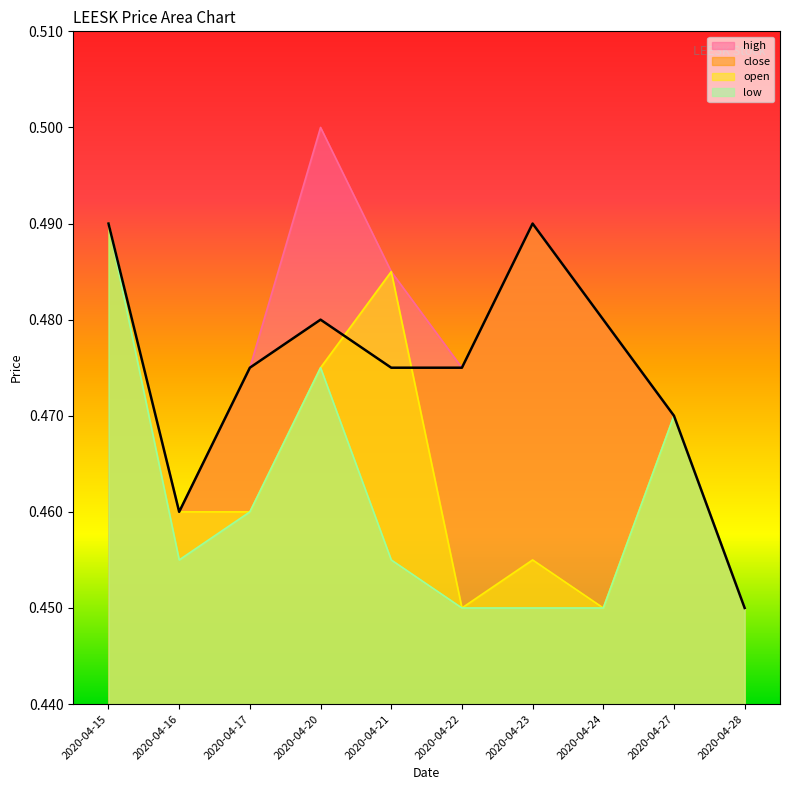

How many lines are shown in the chart?

4